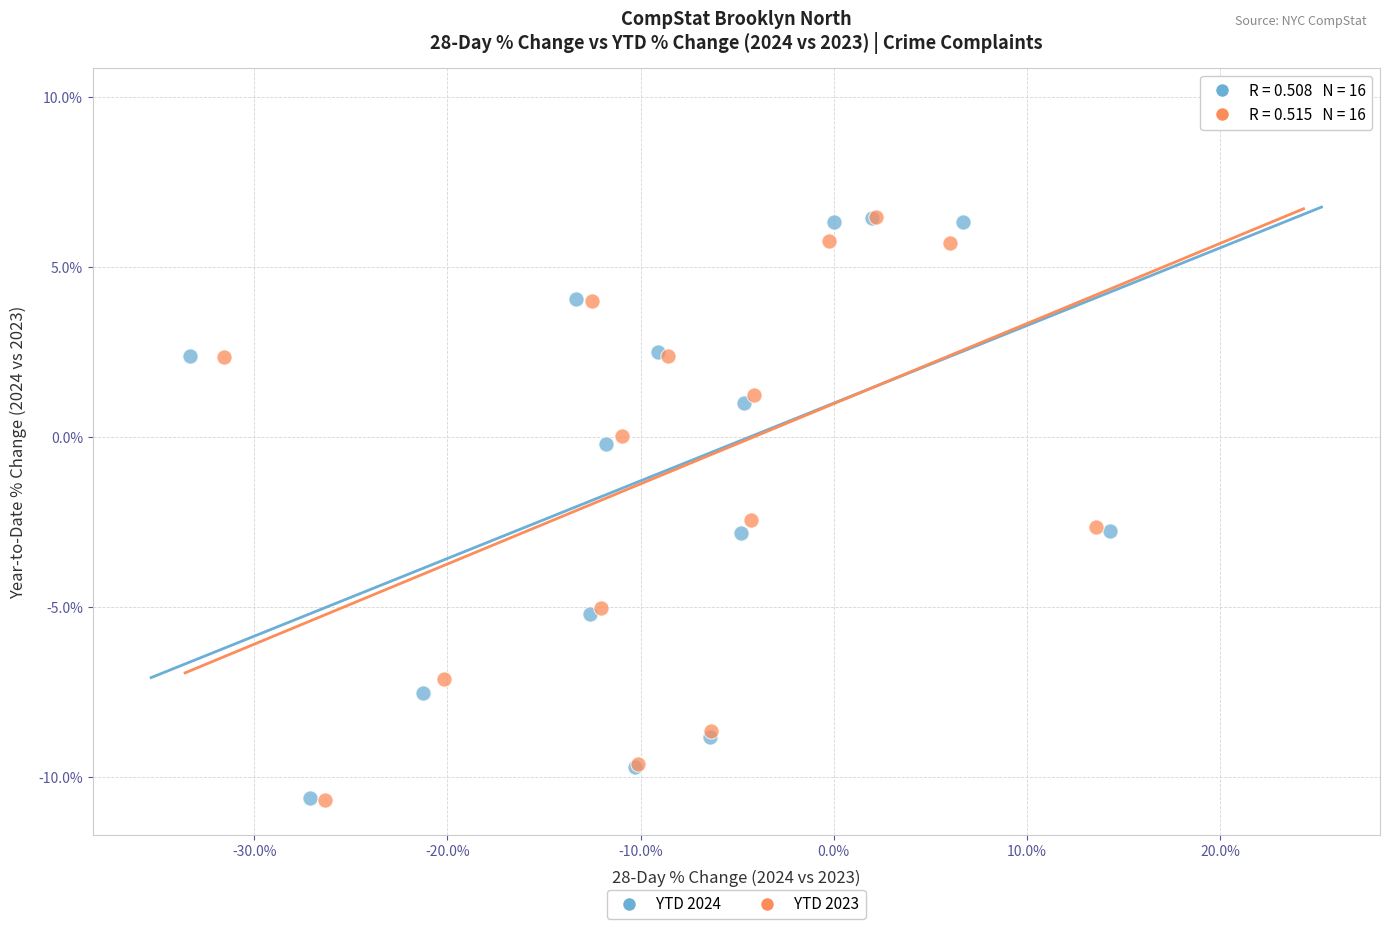

Which series has the largest Y range (max minus min)?

YTD 2024